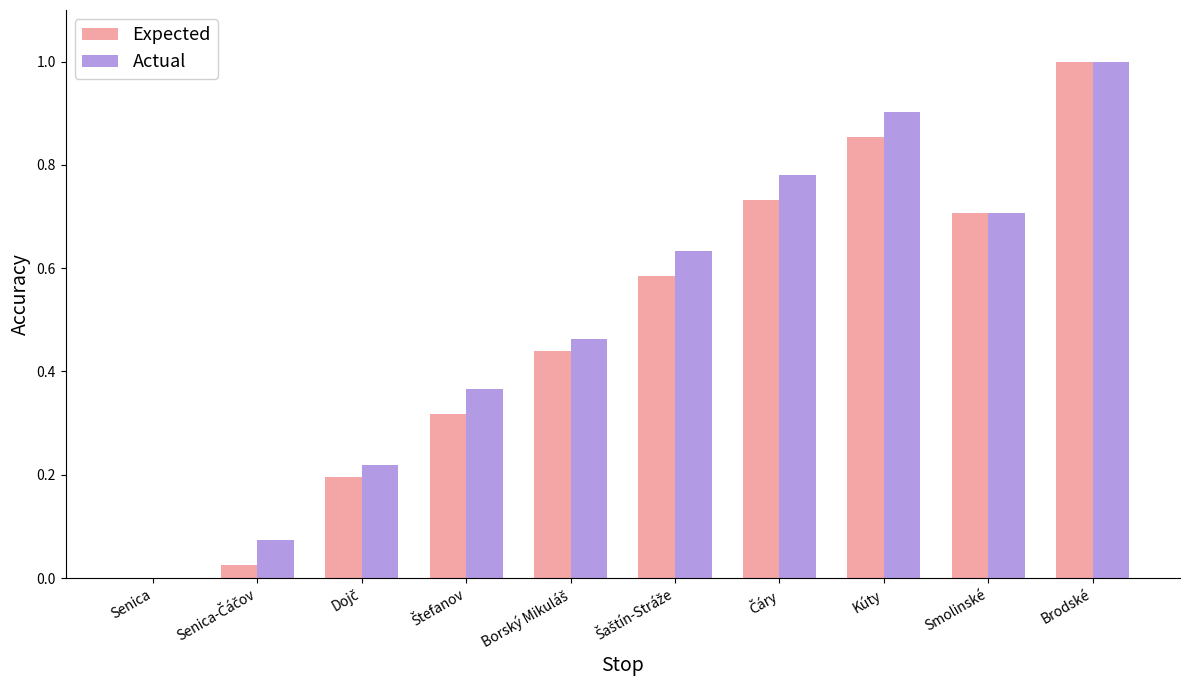

Does the chart contain stacked bars?

No